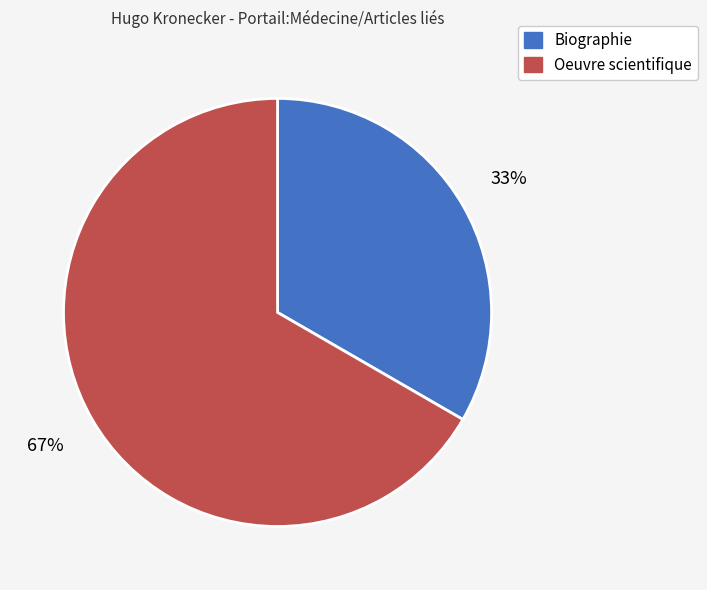

How many slices are in this pie chart?

2